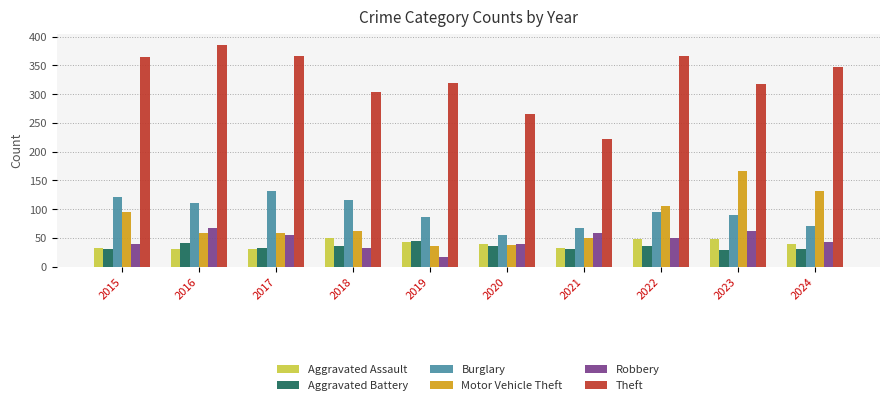

What is the spread (max minus min) of values at 2016?

355